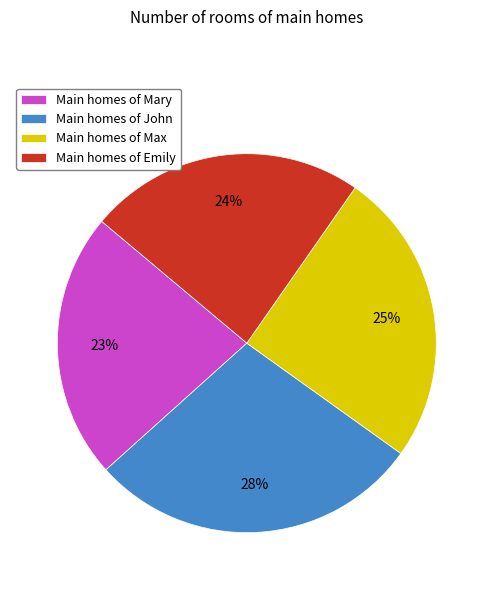

To the nearest percent, what percentage of the pie is Main homes of Mary?

23%